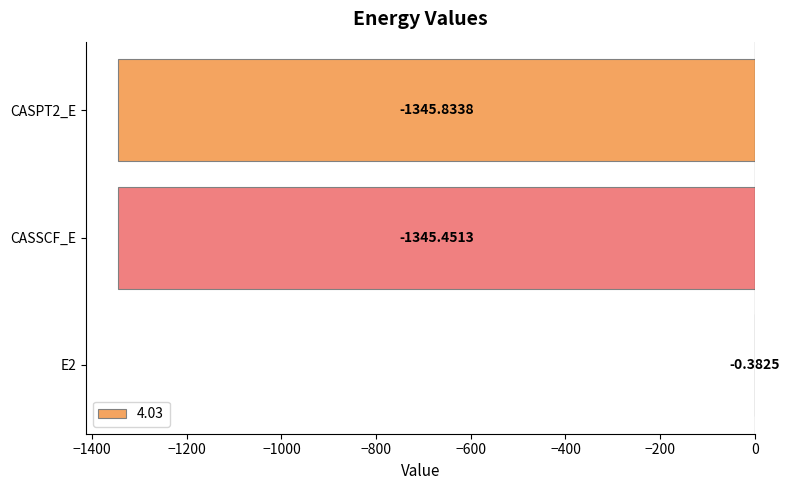

What is the sum of all values?

-2691.7